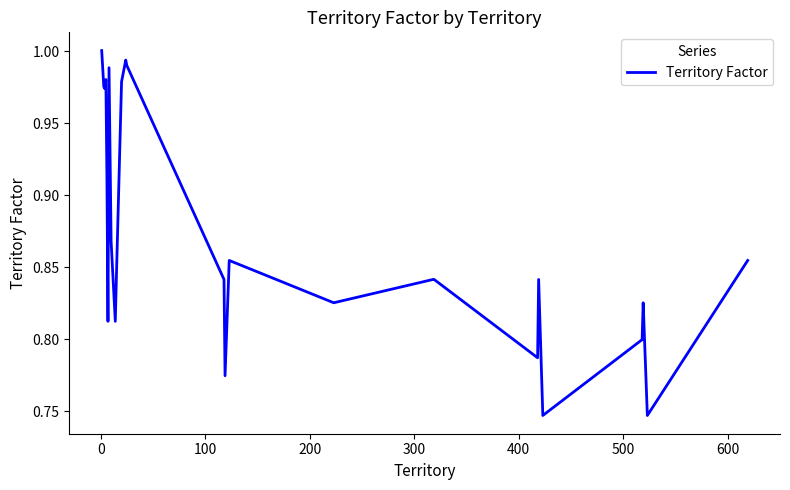

What is the difference between the maximum and minimum values?

0.3